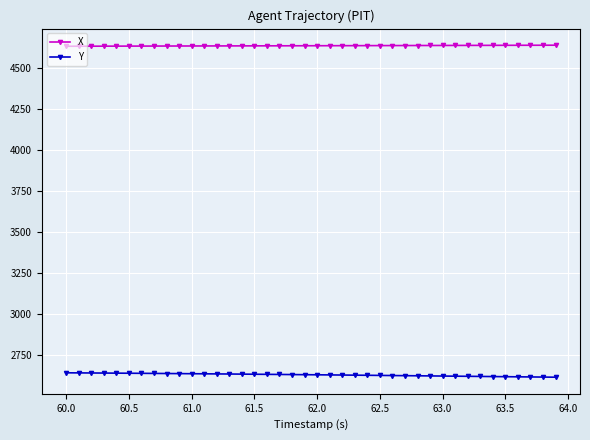

At how many categories does at least one series exceed 3231?

40